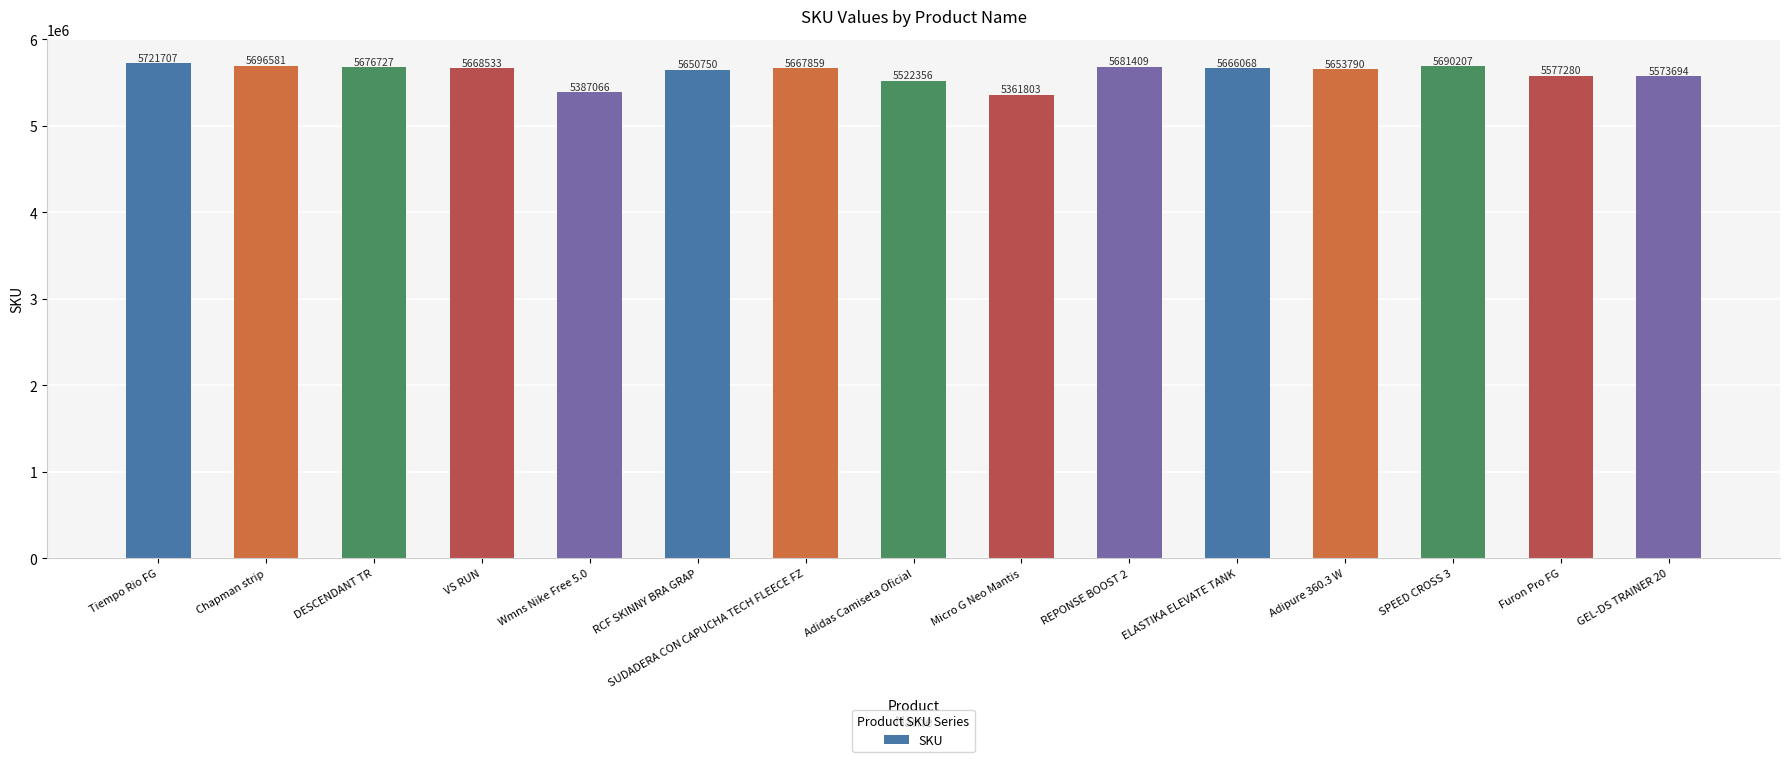

Which has a higher value, Micro G Neo Mantis or Wmns Nike Free 5.0?

Wmns Nike Free 5.0